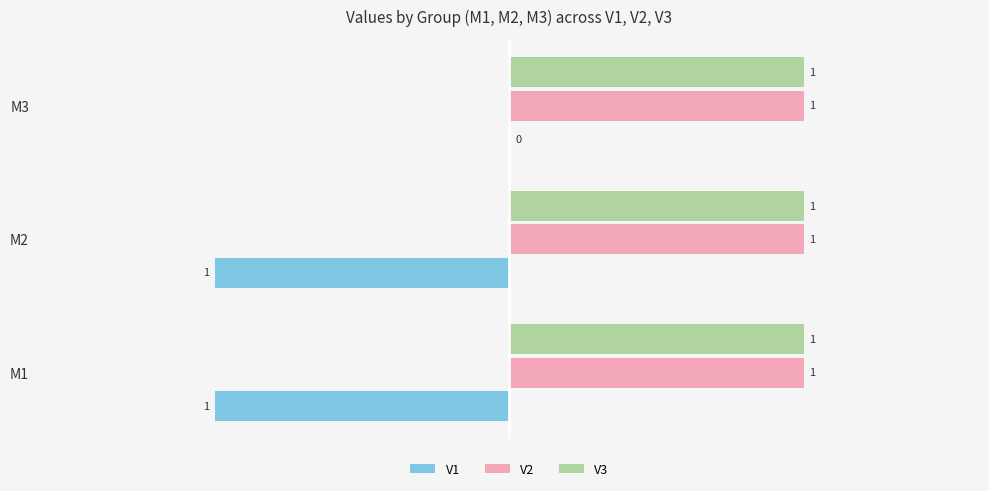

At which category is the sum across all series the highest?

M3